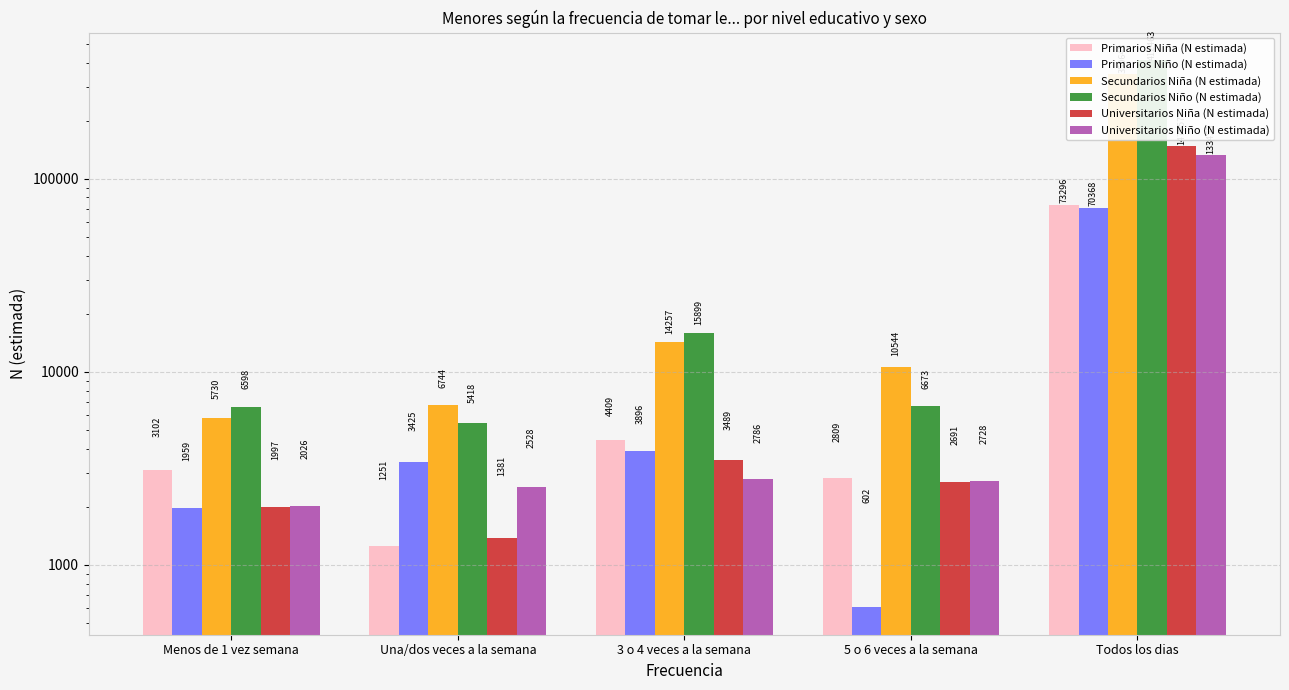

How many distinct data groups are displayed?

6